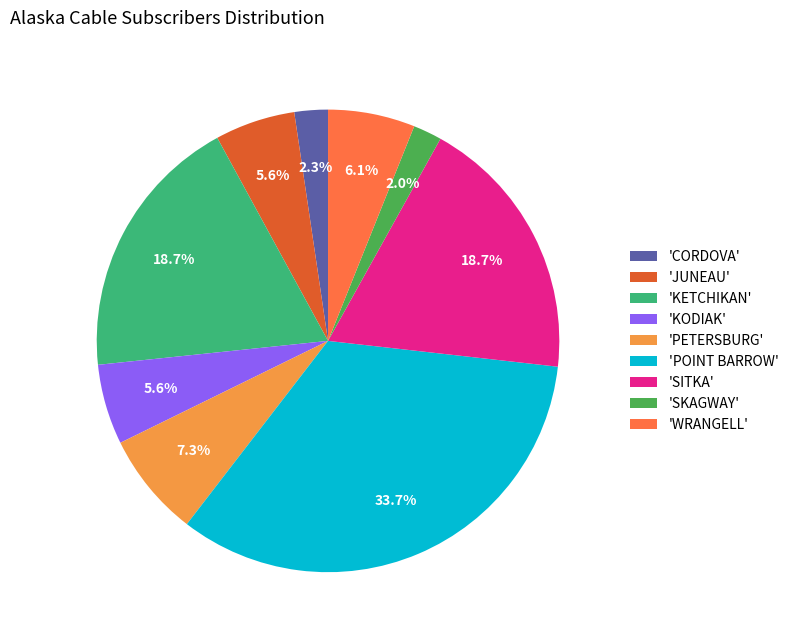

Which category has the biggest portion of the pie?

'POINT BARROW'